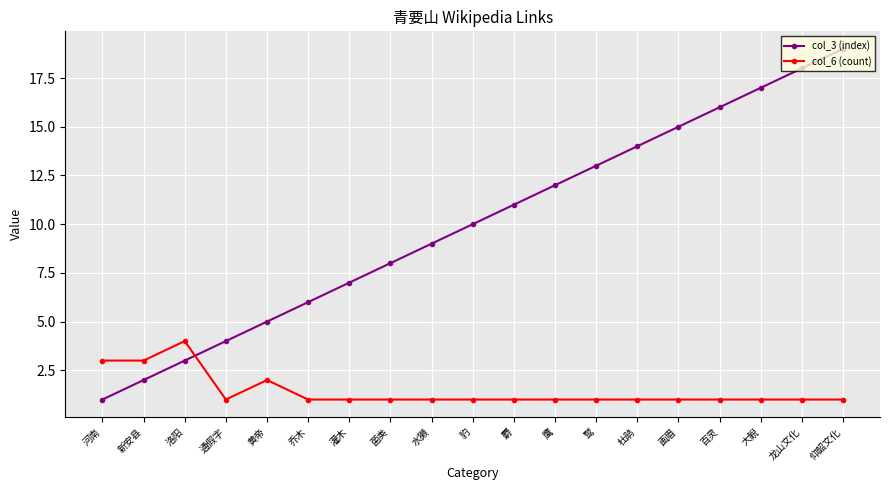

Is it true that col_6 (count) equals 5 at 新安县?

False